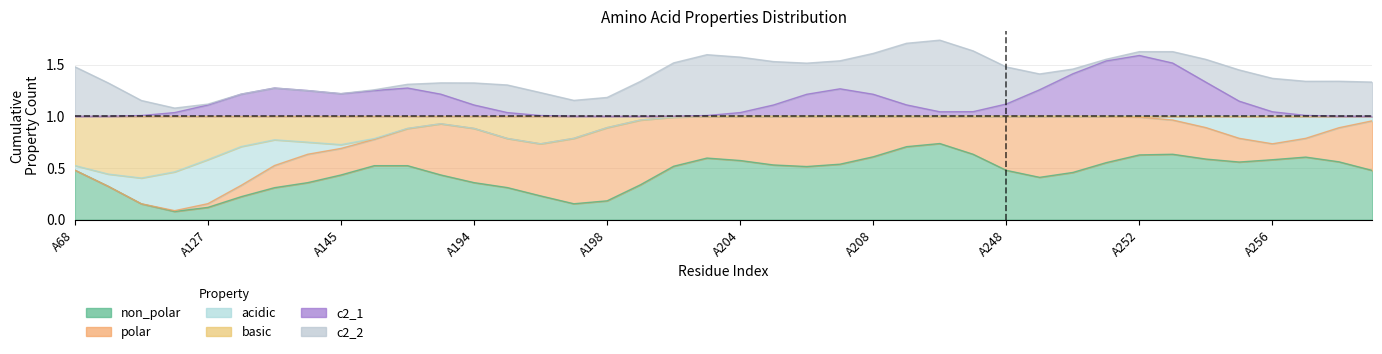

True or false: non_polar has a value of 0 at A253.

False